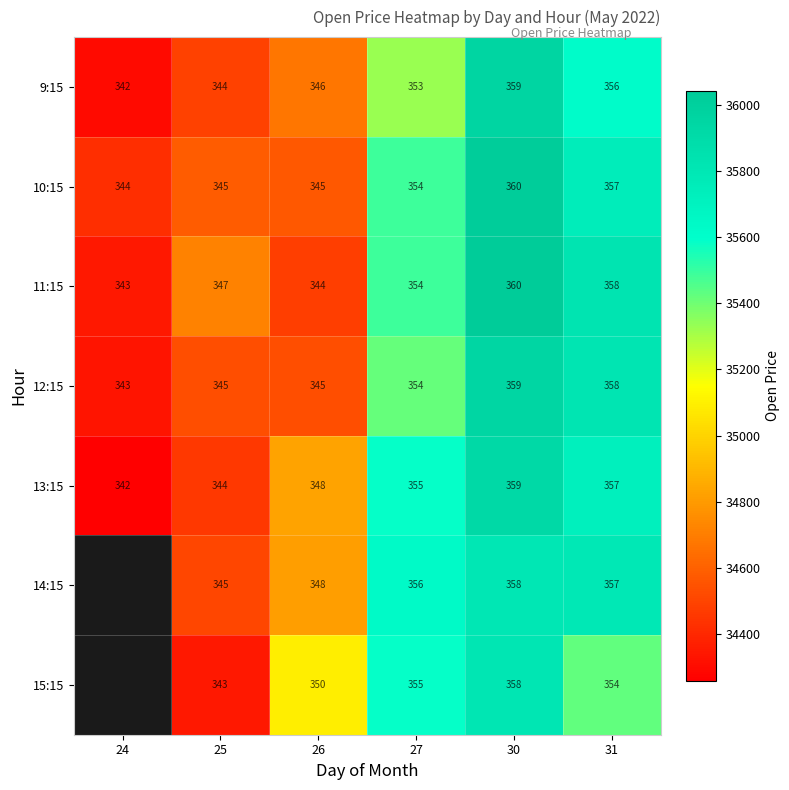

Is the value of 10:15 at 30 greater than the value of 14:15 at 30?

Yes